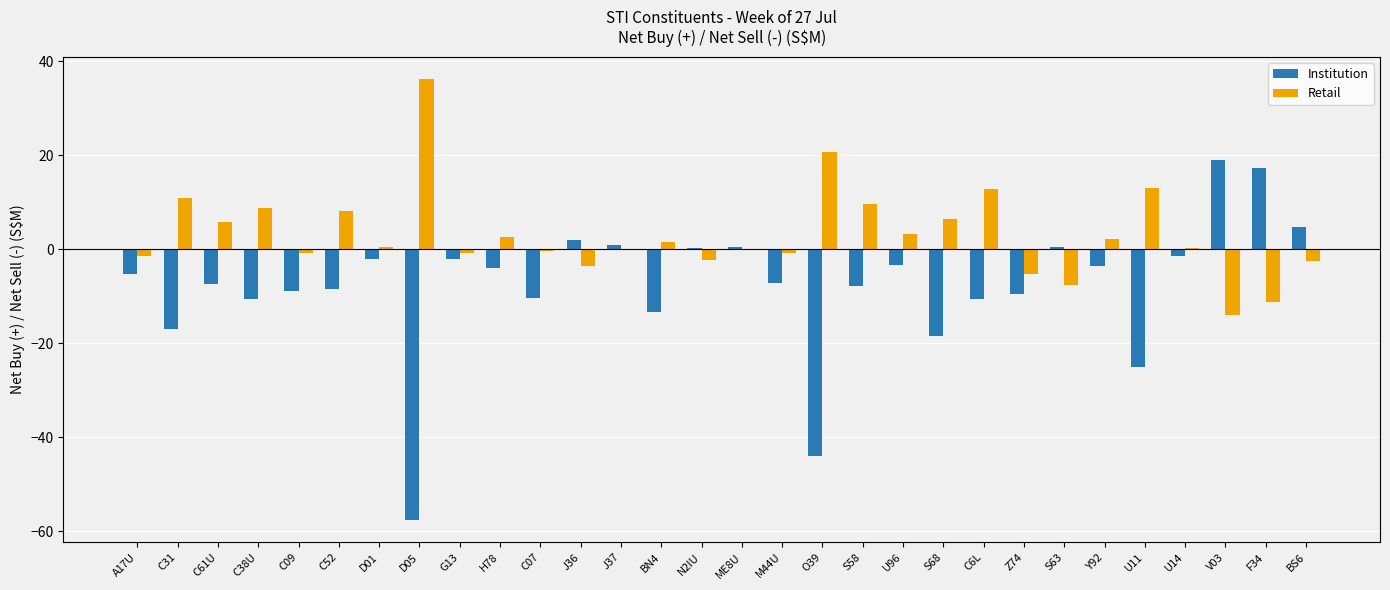

Which series has the largest total across all categories?

Retail